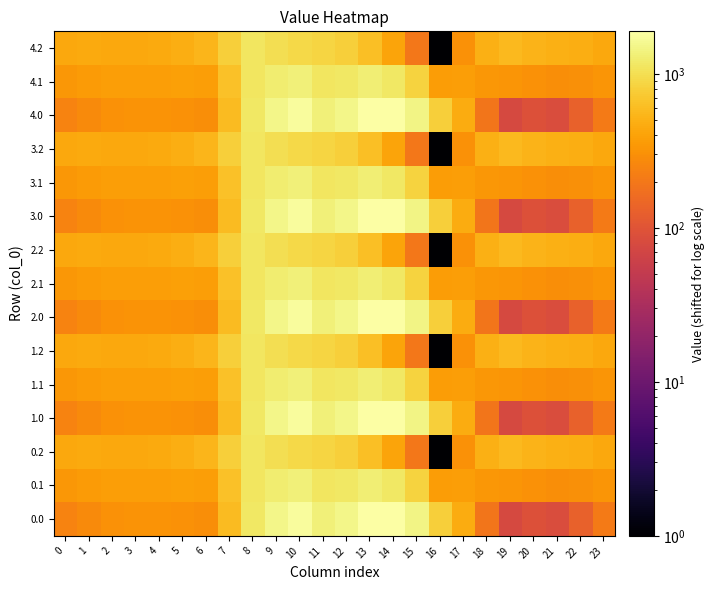

What is the total value across all series at 5?

5890.4